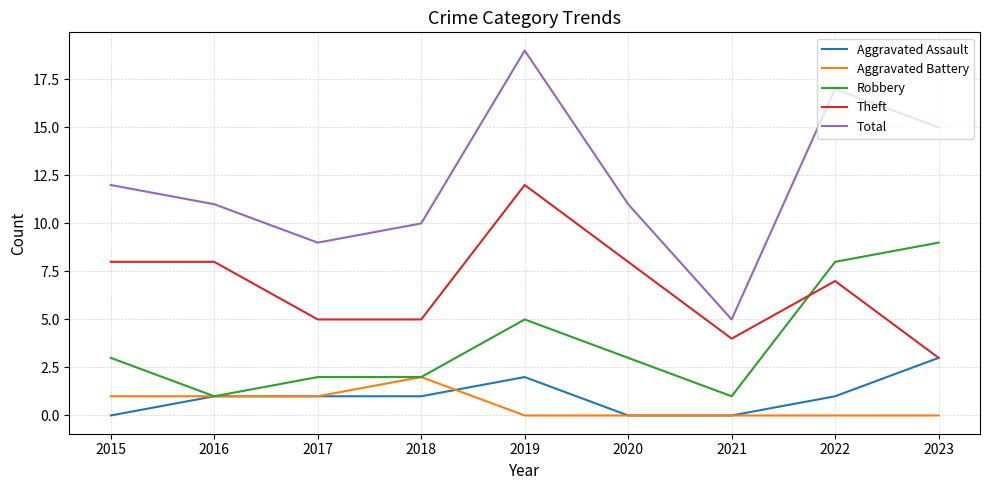

At which label does Robbery reach its peak?

2023